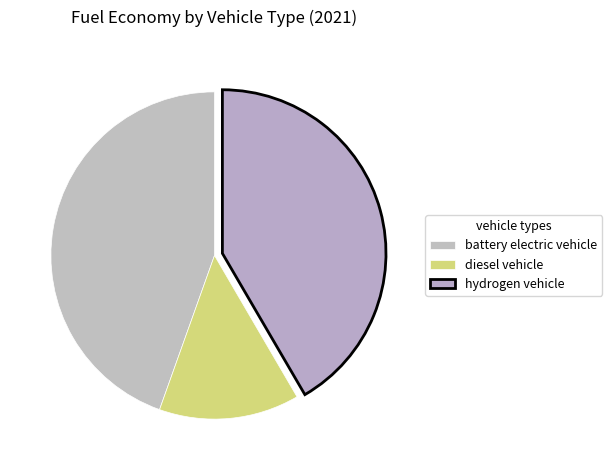

Rank the categories by value from highest to lowest.

battery electric vehicle, hydrogen vehicle, diesel vehicle